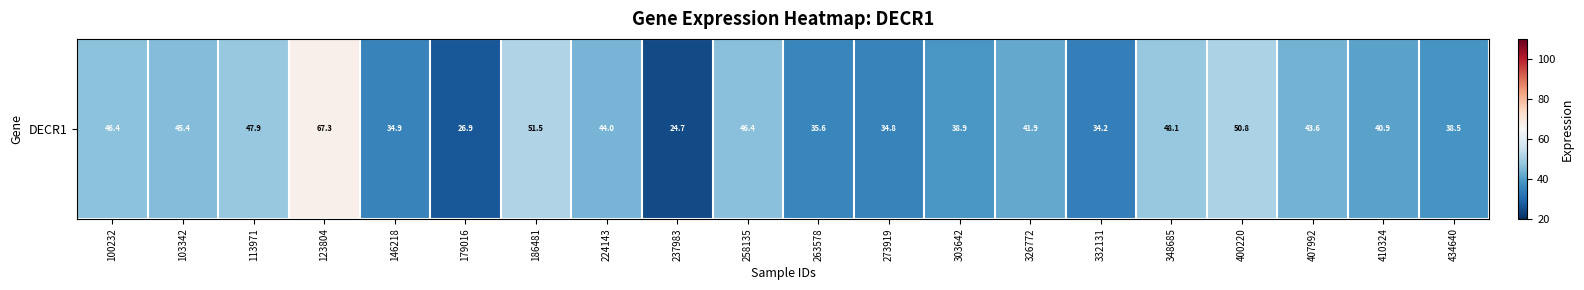

List the labels in order of value, largest first.

123804, 186481, 400220, 348685, 113971, 100232, 258135, 103342, 224143, 407992, 326772, 410324, 303642, 434640, 263578, 146218, 273919, 332131, 179016, 237983